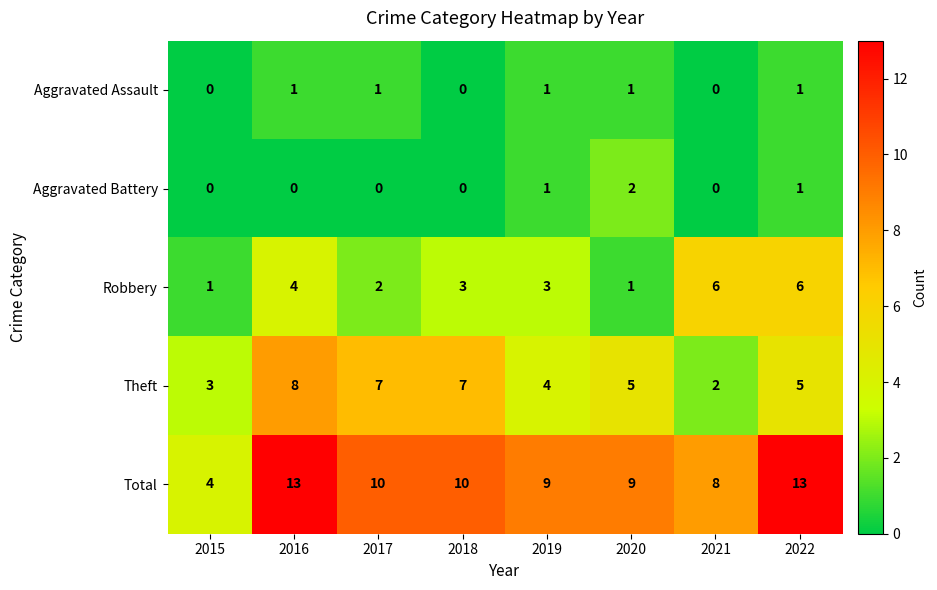

Between 2020 and 2022, which series saw the biggest shift?

Robbery